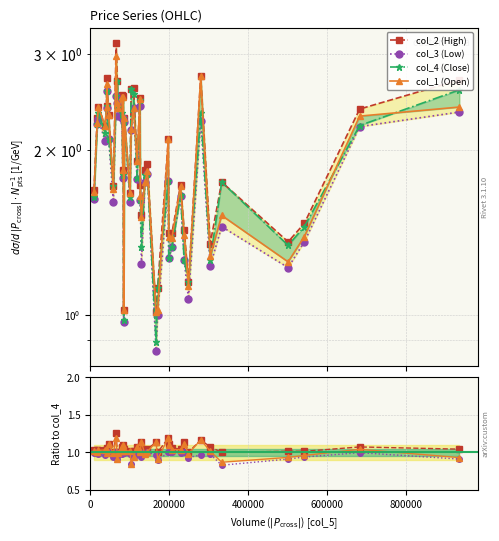

How many lines are shown in the chart?

4